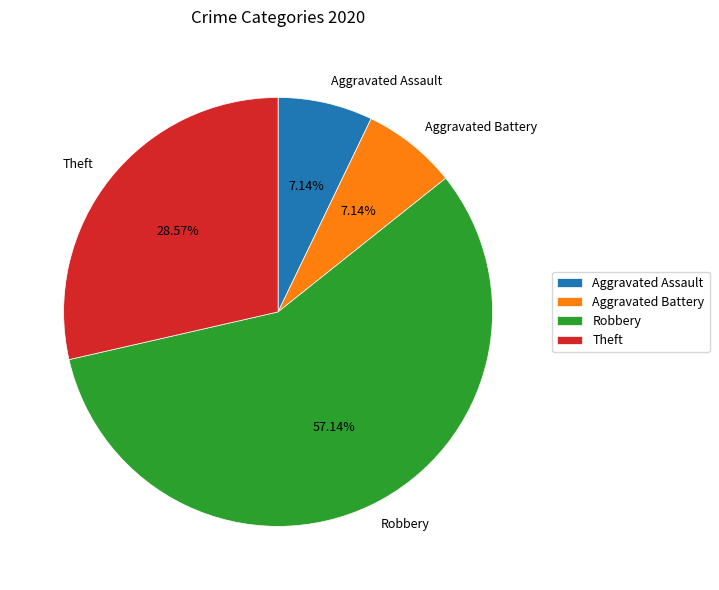

To the nearest percent, what portion does Robbery represent?

57%